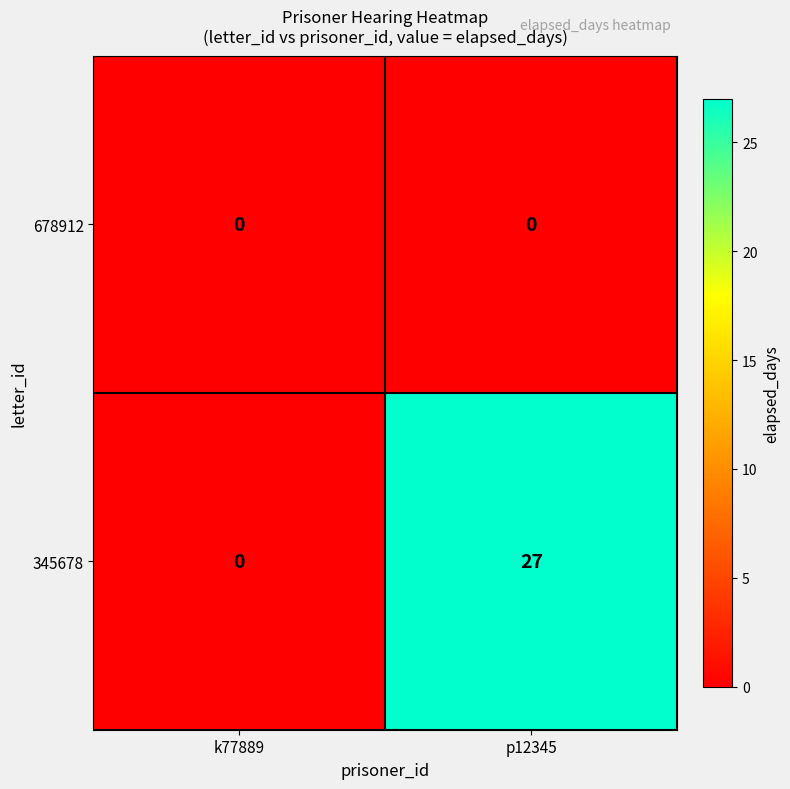

Reading left to right, list all the values displayed in this chart.

678912: 0	0
345678: 0	27